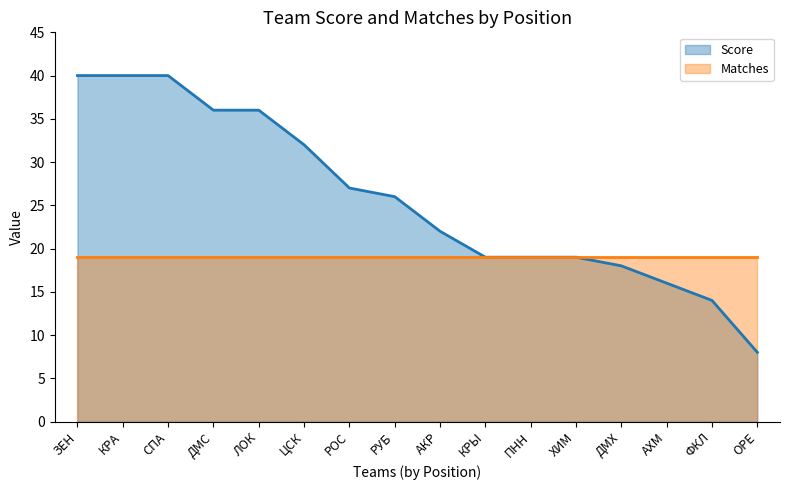

What is the value of the Score point at the 16th from the left?

8